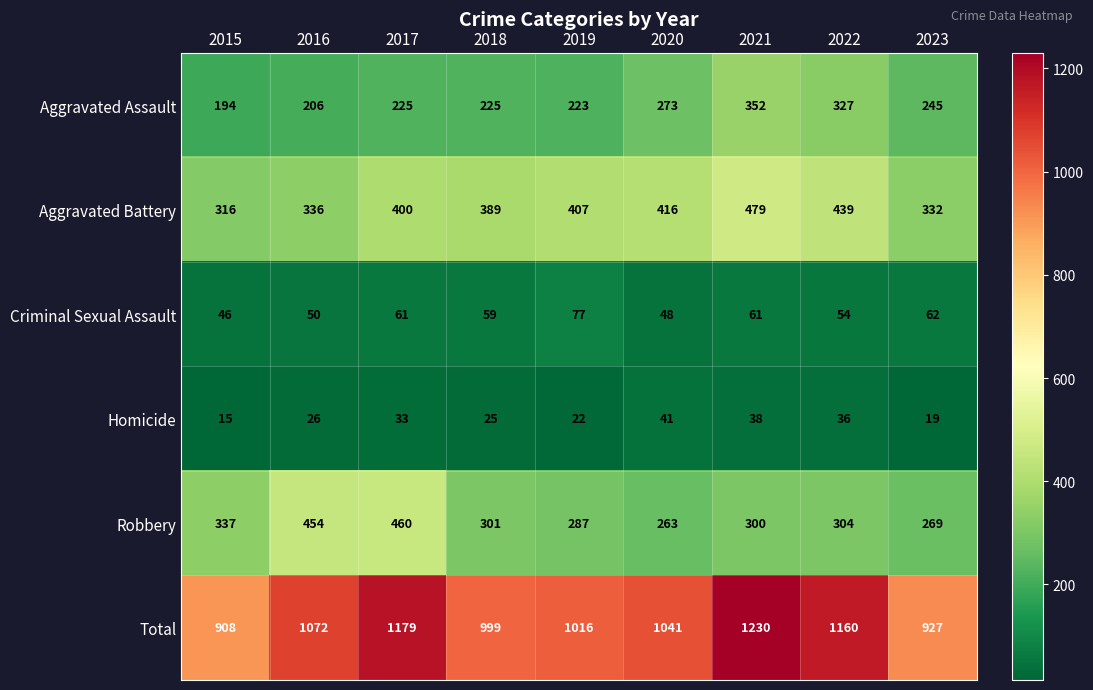

What is the sum of the Total values at 2022 and 2023?

2087